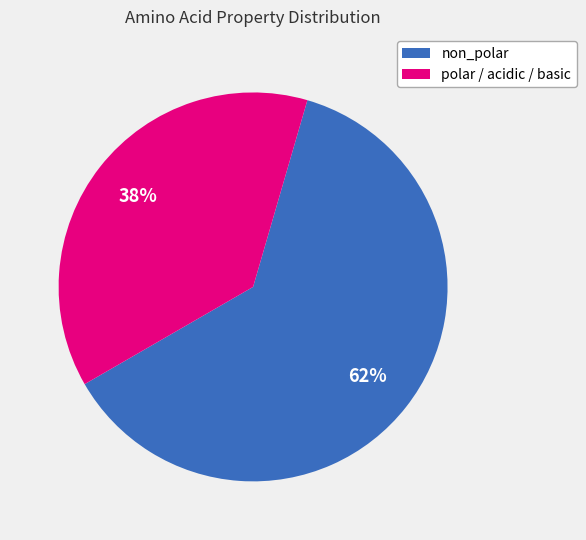

To the nearest percent, what percentage of the pie is polar / acidic / basic?

38%